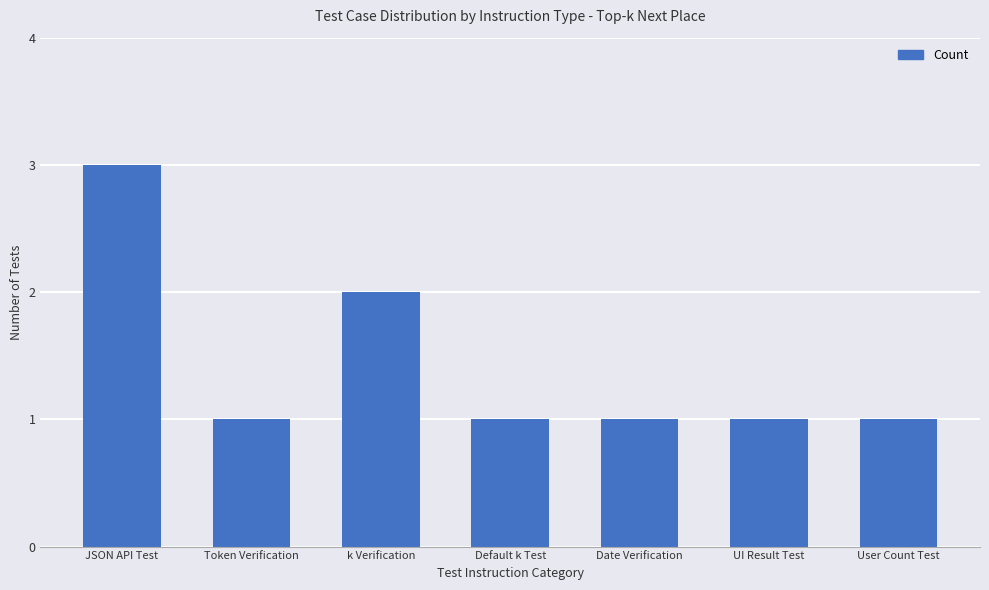

What is the maximum value shown in the chart?

3